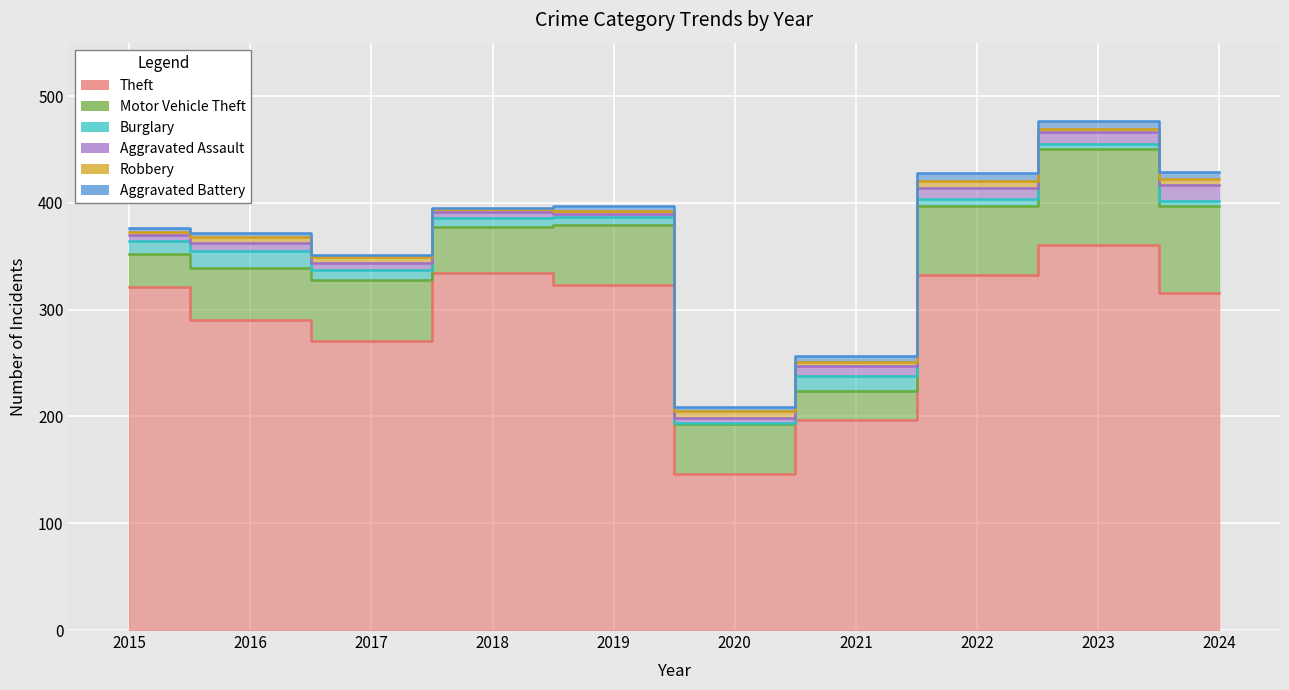

The value of Robbery at 2018 is 4. True or false?

False